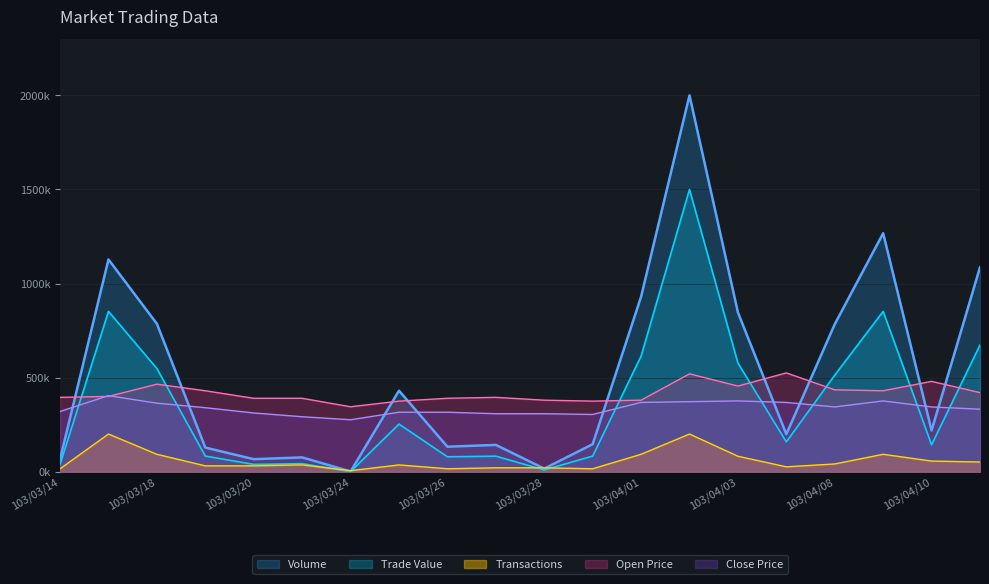

How many times do Close and Trade_Value cross each other?

7